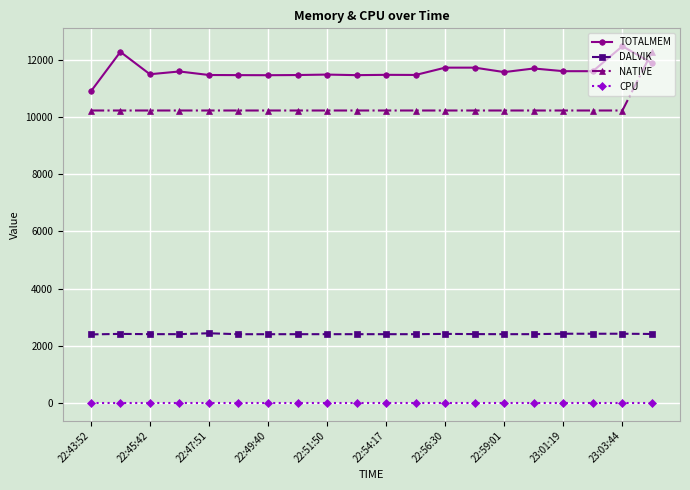

Count the number of data series in this chart.

4